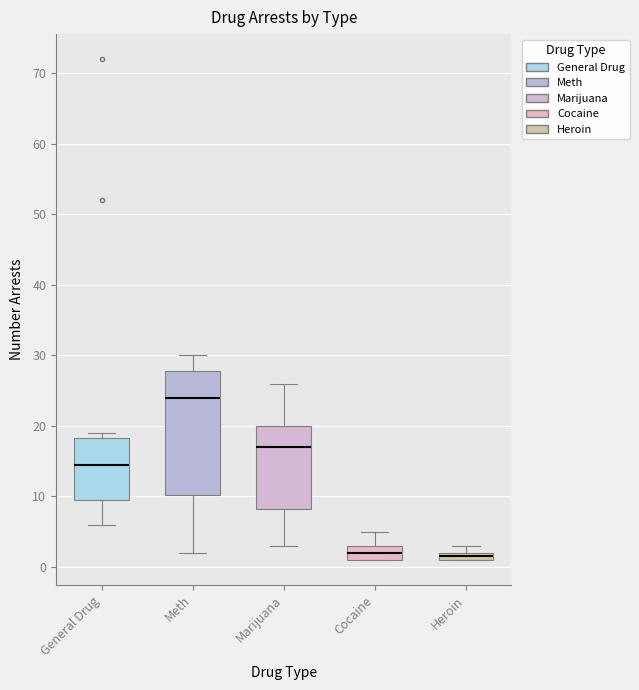

Which box is the tallest, from its lower edge to its upper edge?

Meth